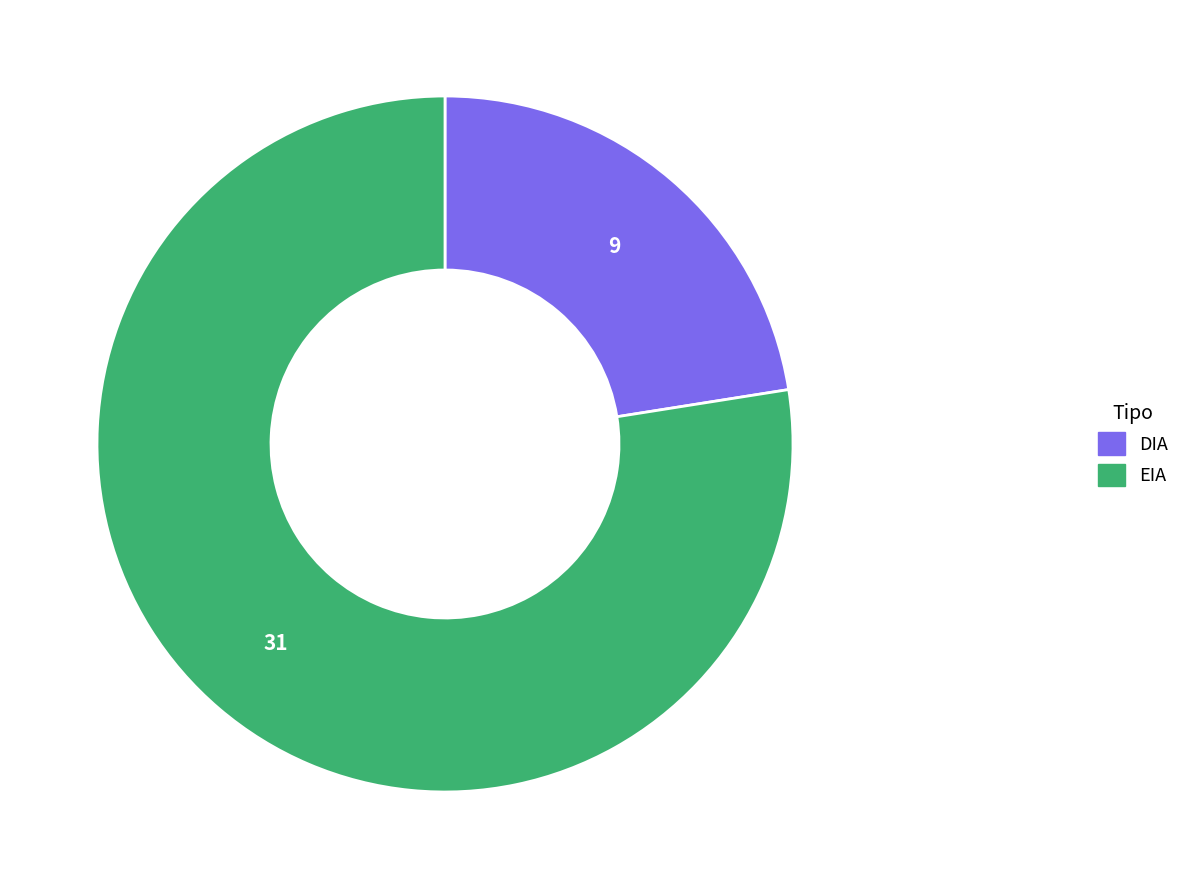

Does any single category account for the majority?

Yes